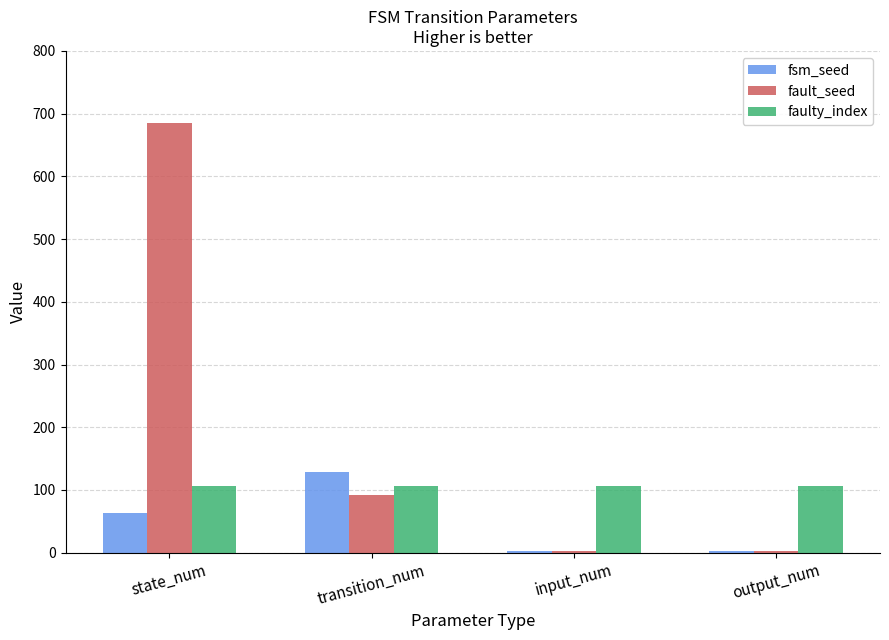

What is the greatest value displayed?

685